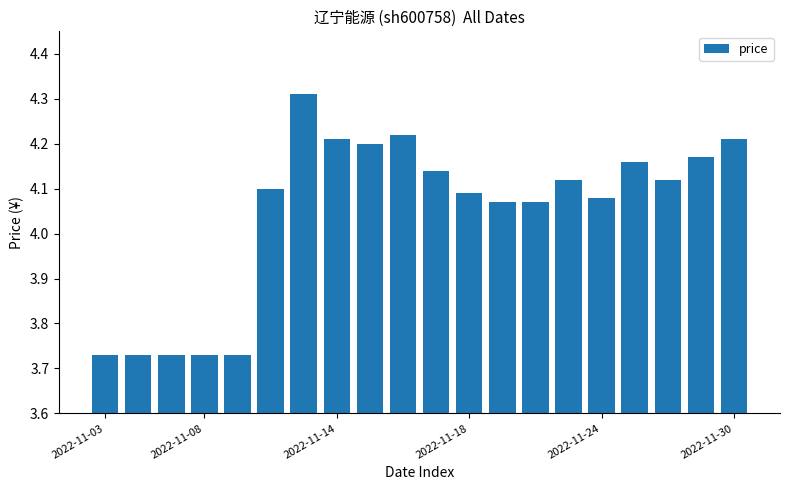

What is the sum of all values?

80.9